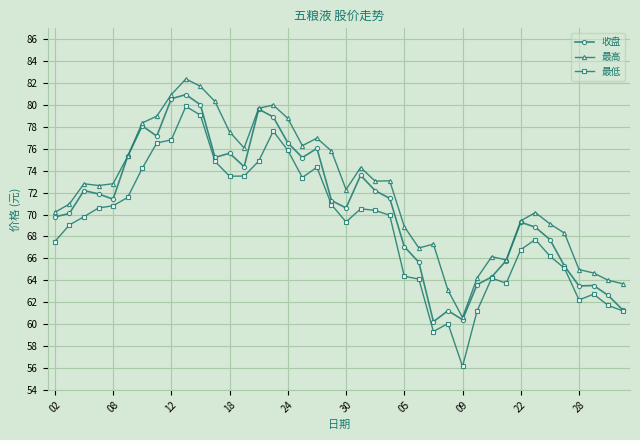

Which series has the widest spread of values?

最低